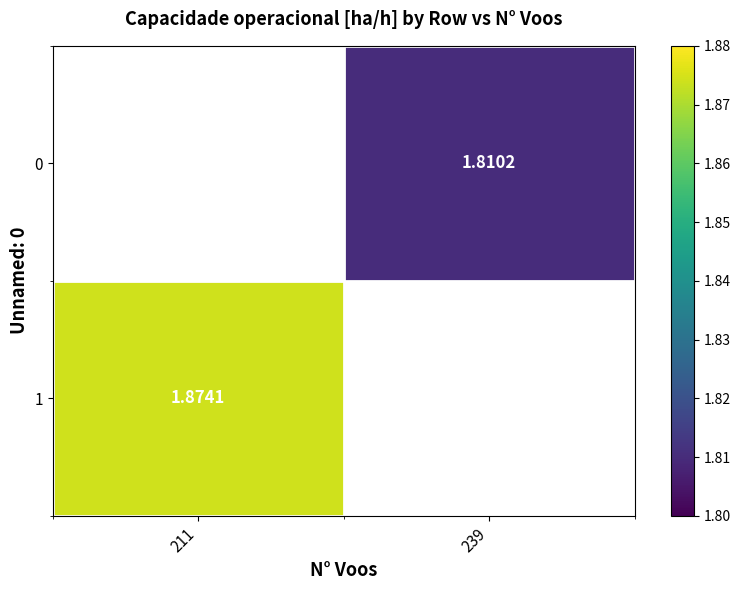

How many distinct data groups are displayed?

2